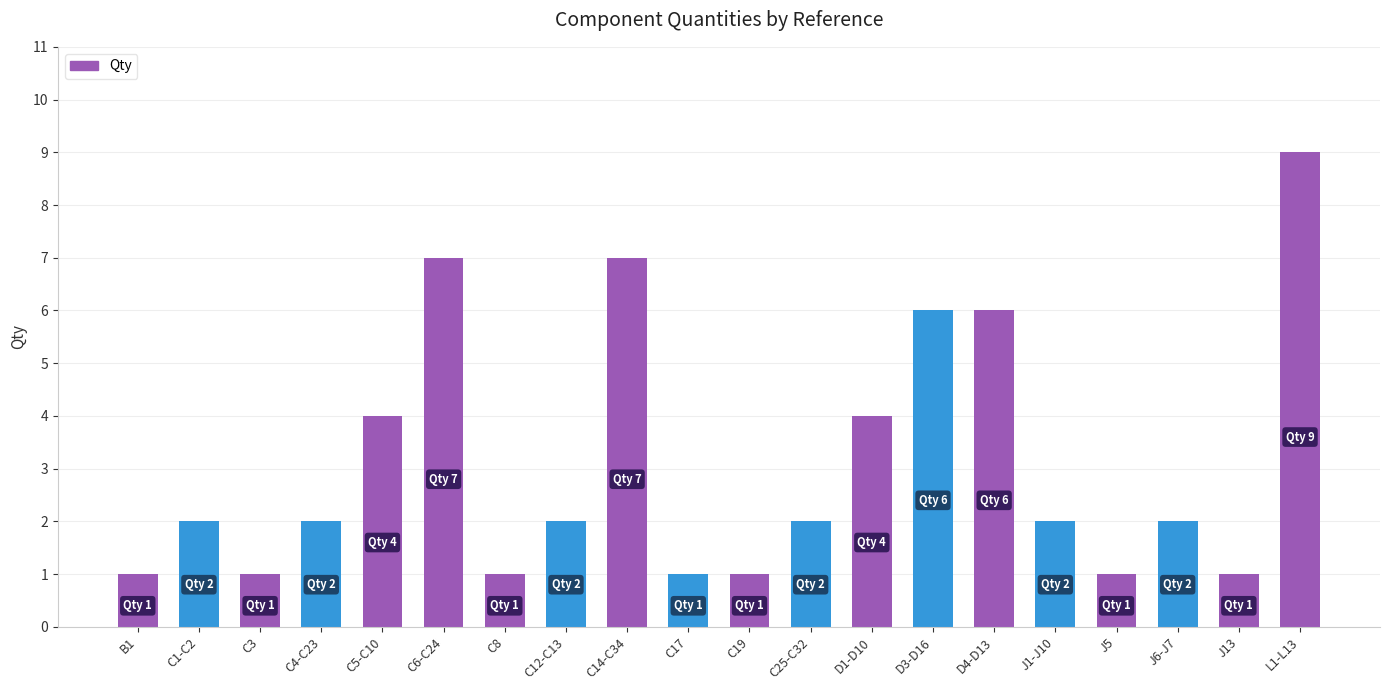

What is the label of the 6th bar from the left?

C6-C24